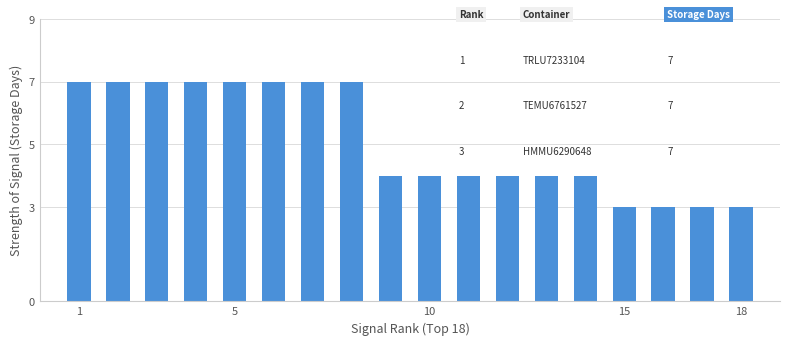

What is the maximum value shown in the chart?

7